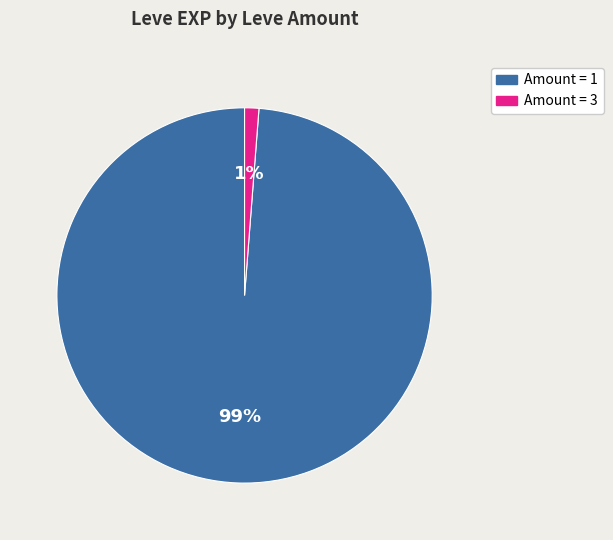

To the nearest percent, what is the average slice percentage?

50%